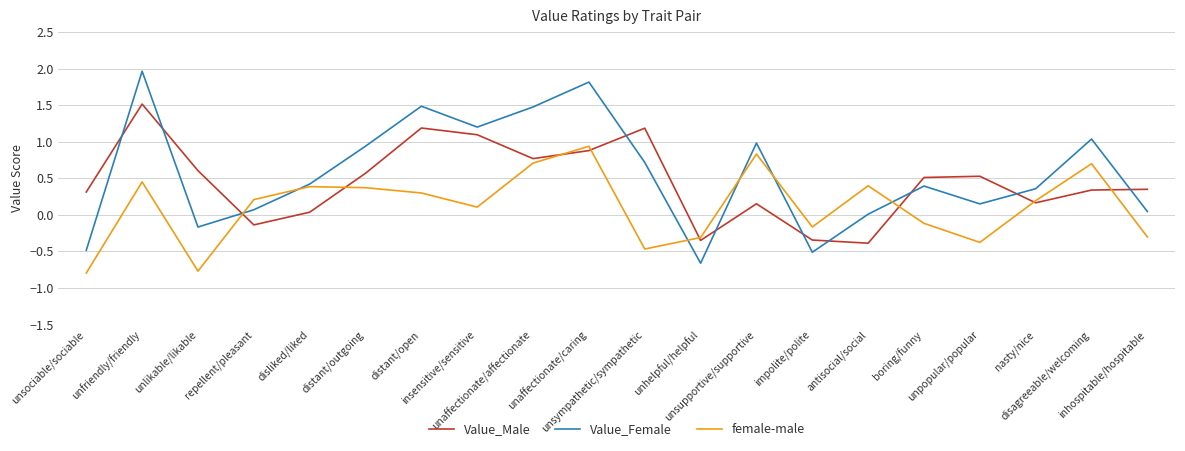

Which series has the largest total across all categories?

Value_Female